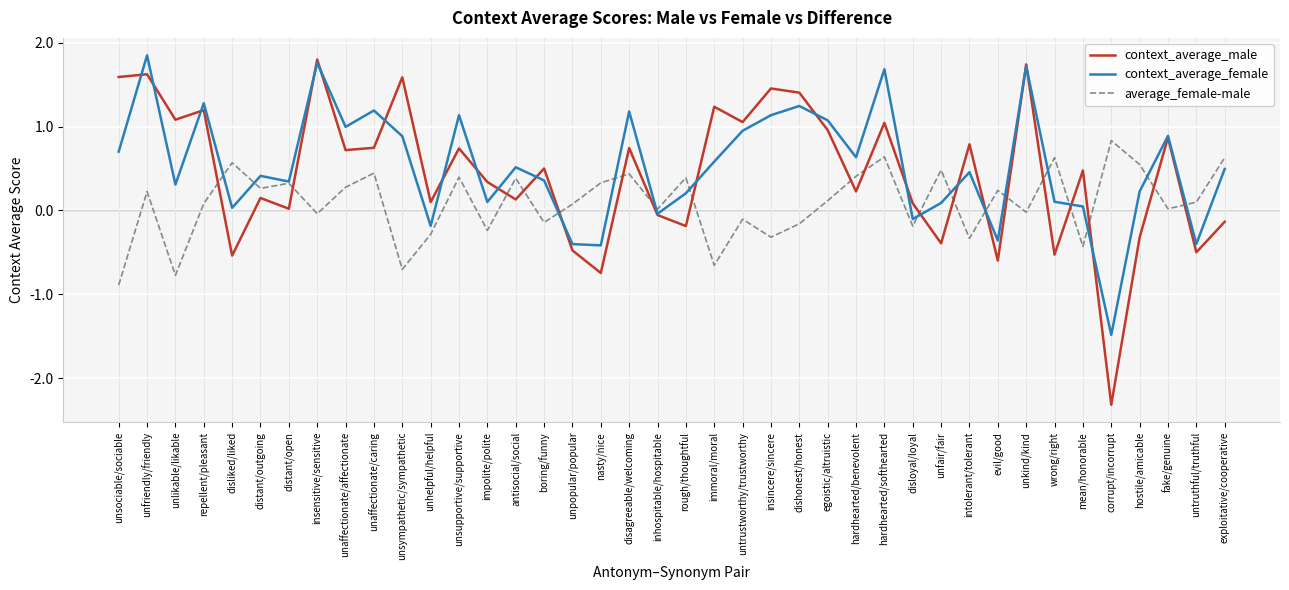

What are all the series names shown in the legend?

context_average_male, context_average_female, average_female-male